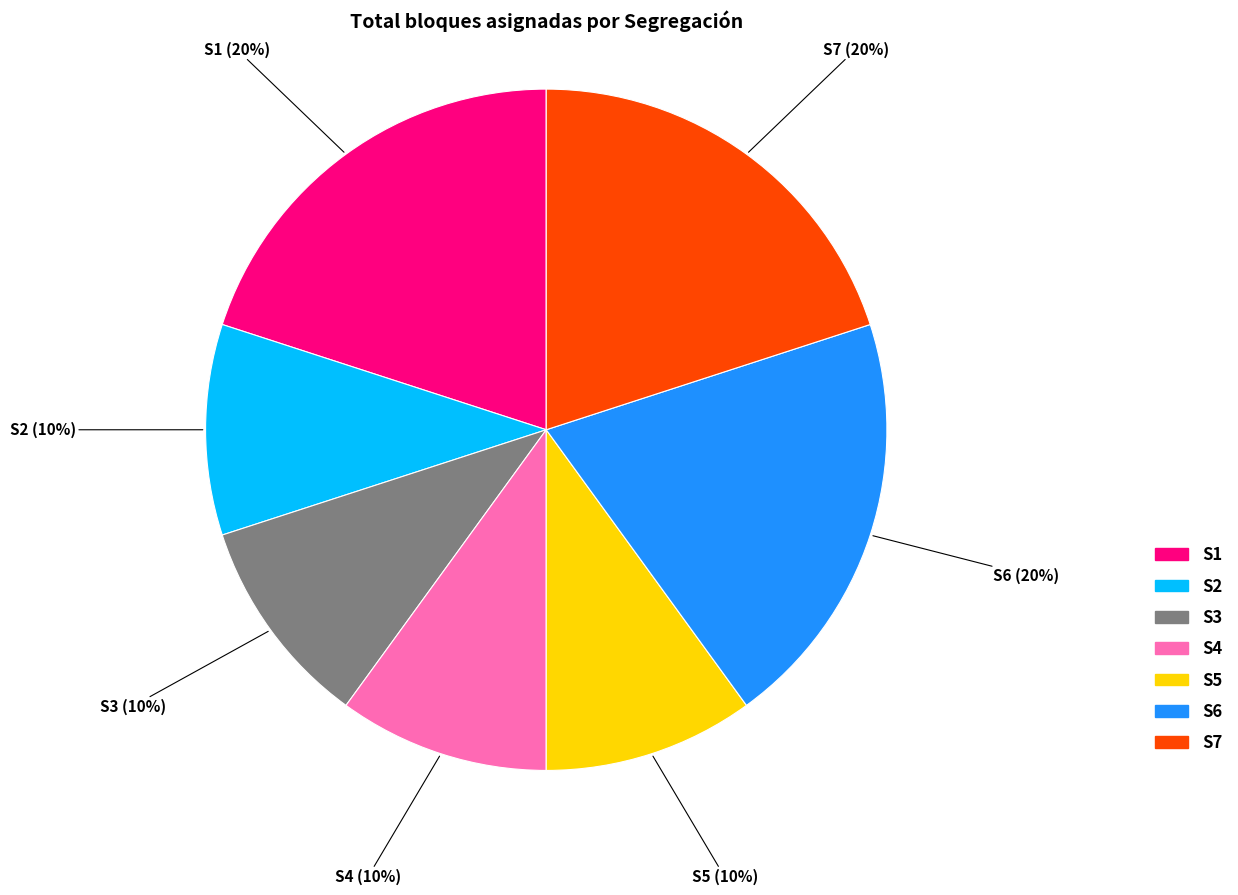

To the nearest percent, what is the difference between the largest and smallest slice percentages?

10%